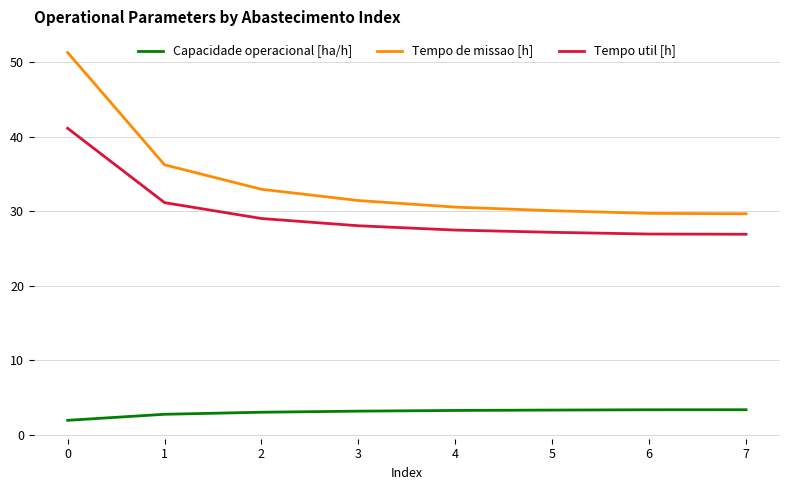

True or false: Capacidade operacional [ha/h] and Tempo de missao [h] cross at least once.

False